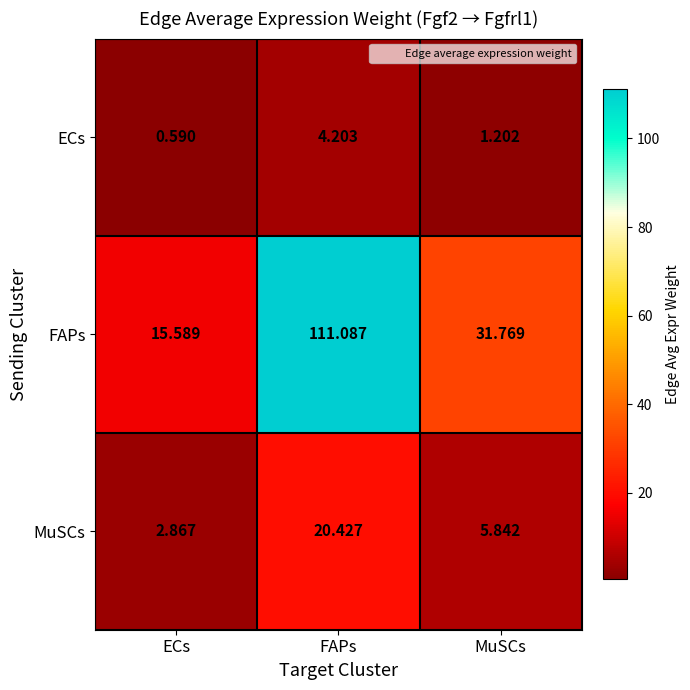

Rank the series at MuSCs from highest to lowest value.

FAPs, MuSCs, ECs